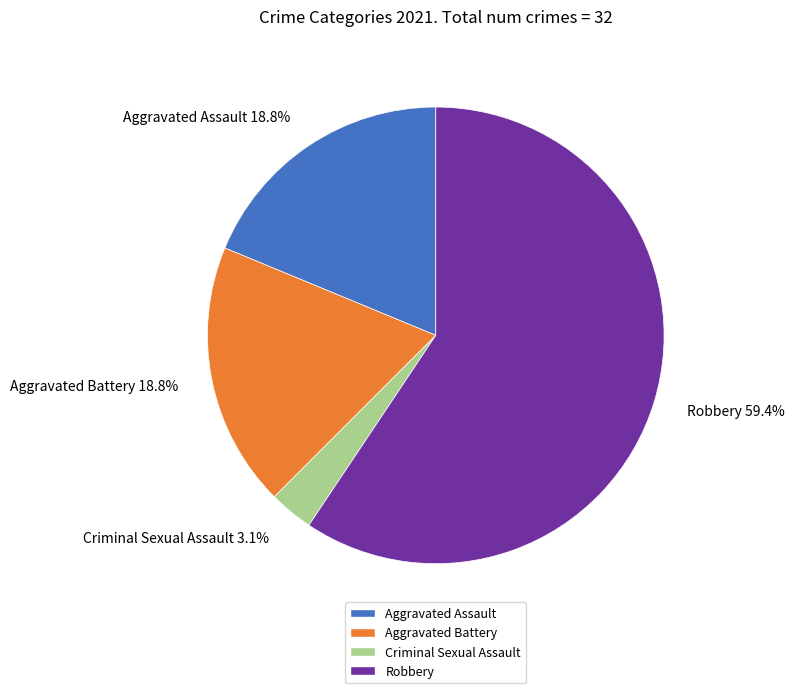

How many slices are in this pie chart?

4